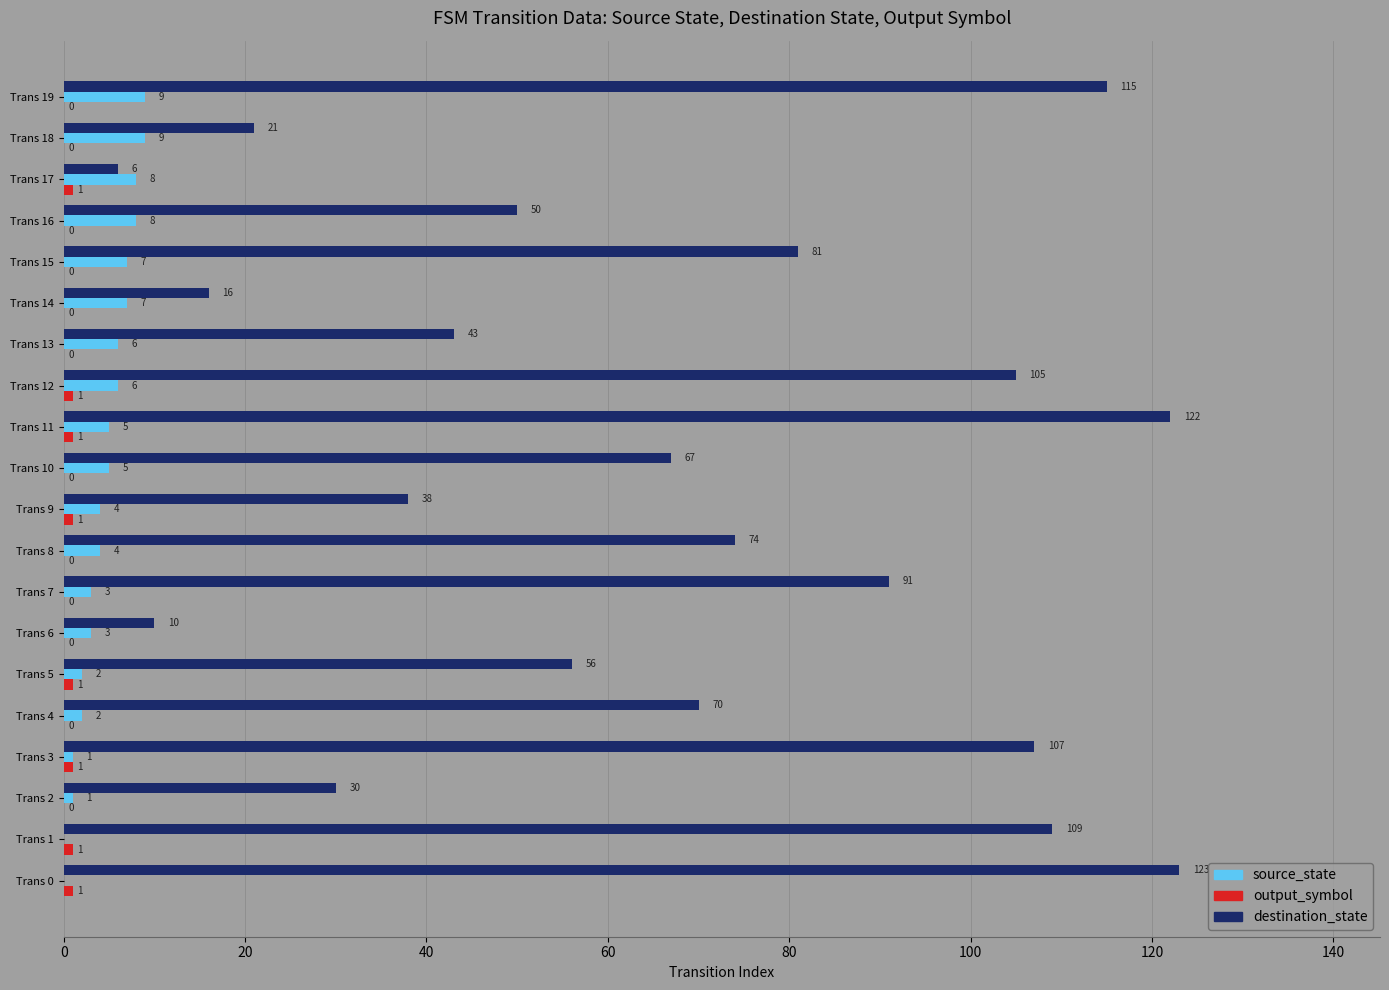

How many source_state values are between 2 and 7?

12